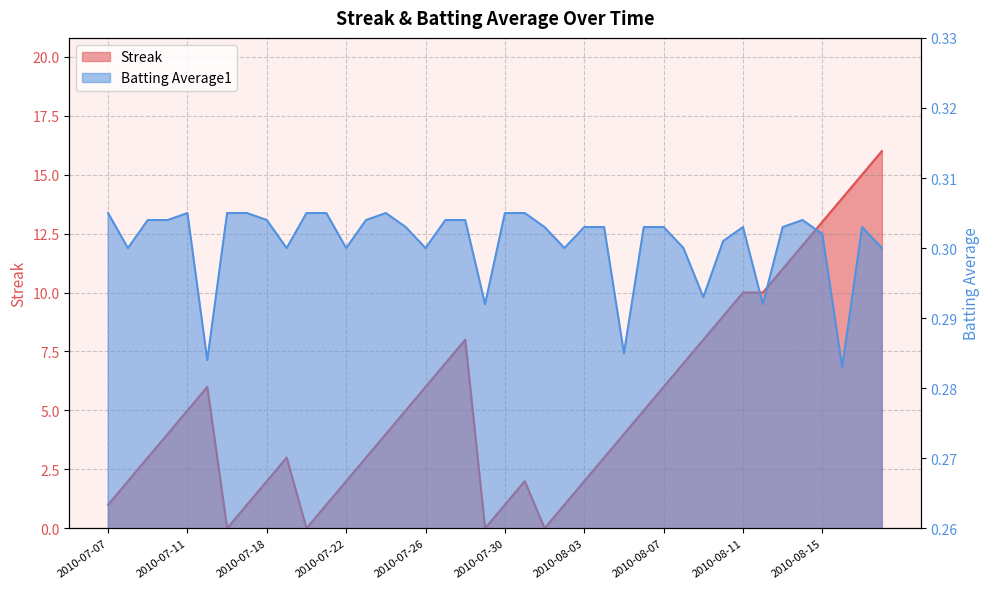

What is the difference between the Streak values at 2010-08-06 and 2010-07-21?

4.0